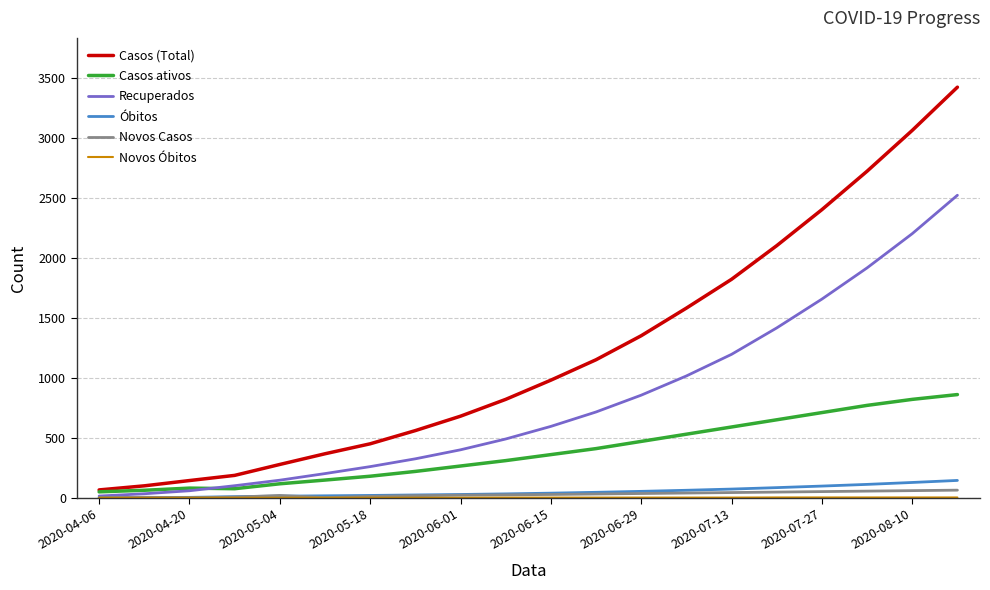

Which series has the largest range (max minus min)?

Casos (Total)